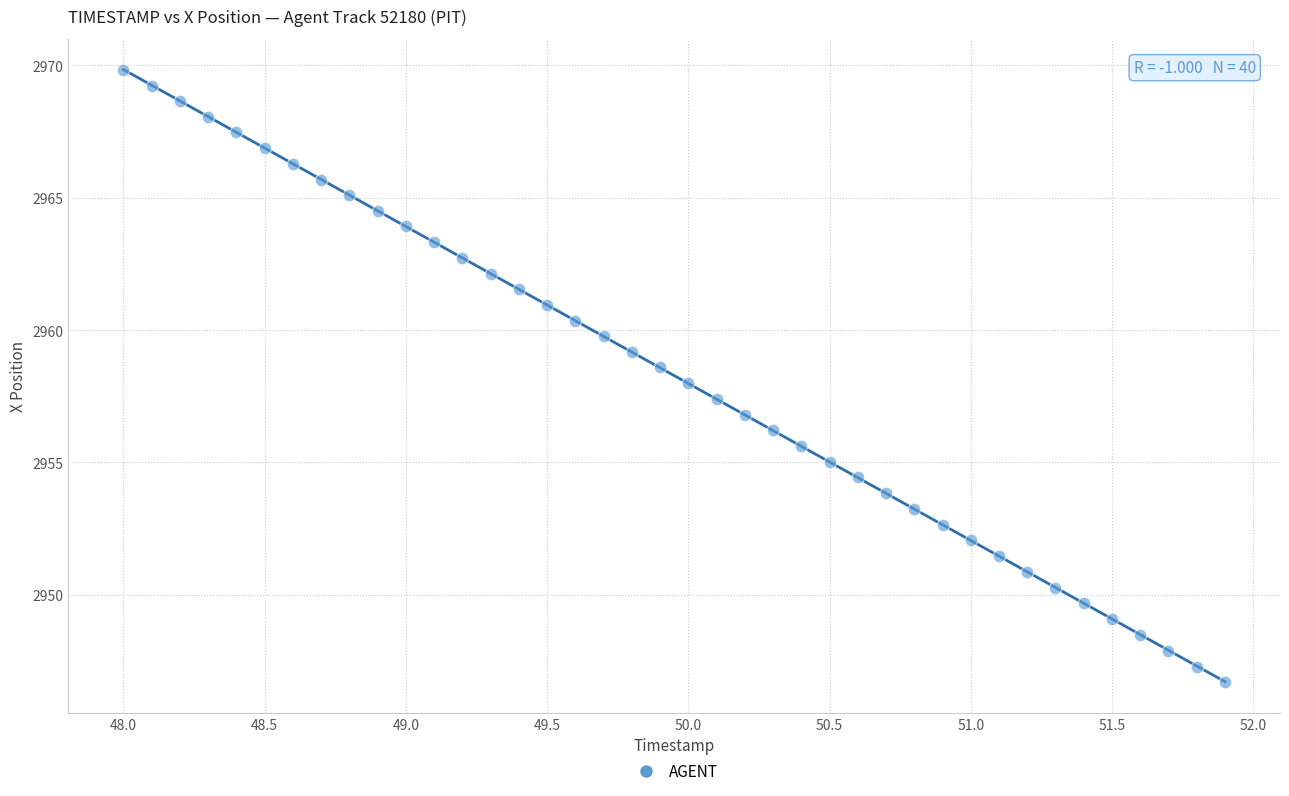

What is the range of X values (max minus min)?

3.9